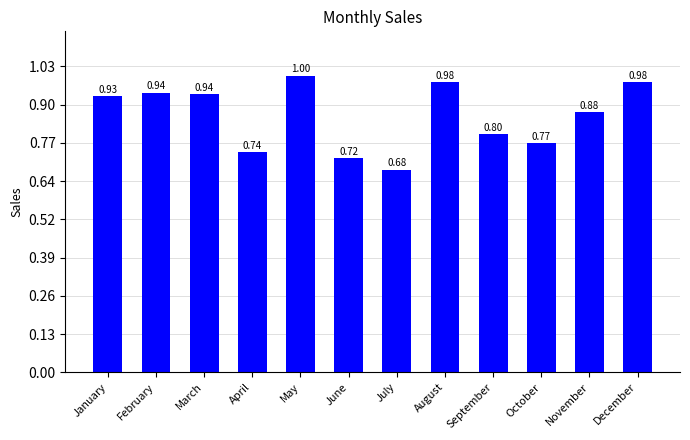

What is the smallest value displayed?

52980